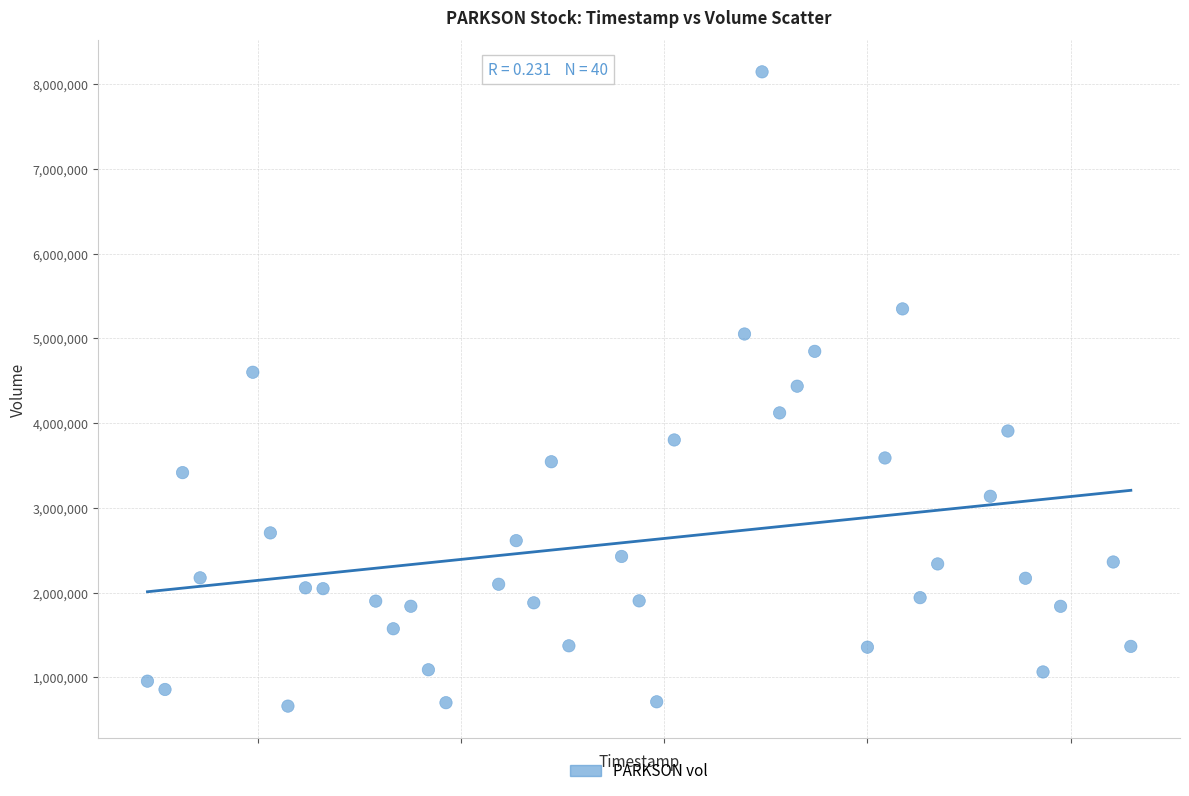

What is the range of Y values (max minus min)?

7482654